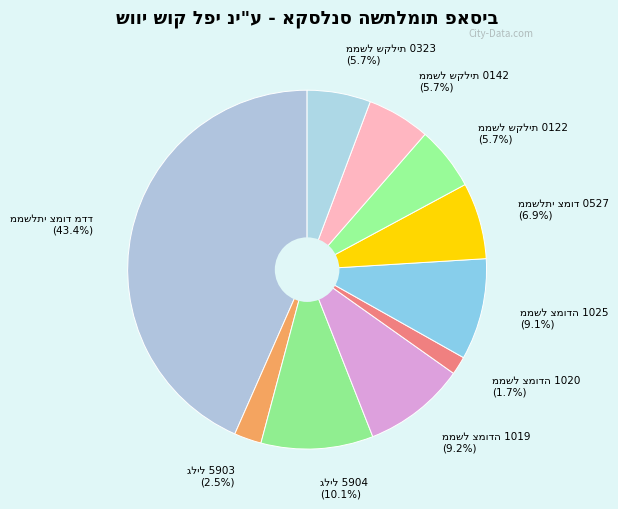

Is it true that גליל 5904 is 24% of the pie?

False